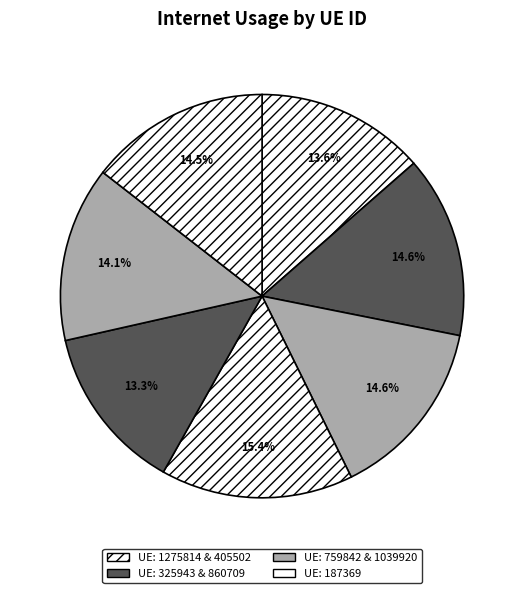

How many segments does this pie chart have?

7